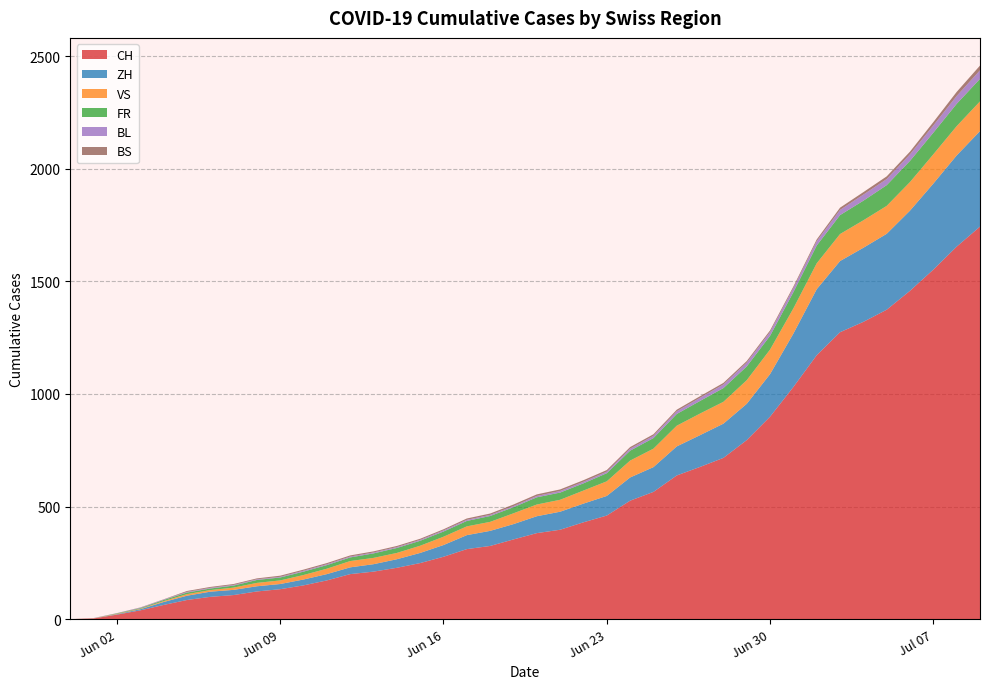

What is the maximum value for CH?

1743